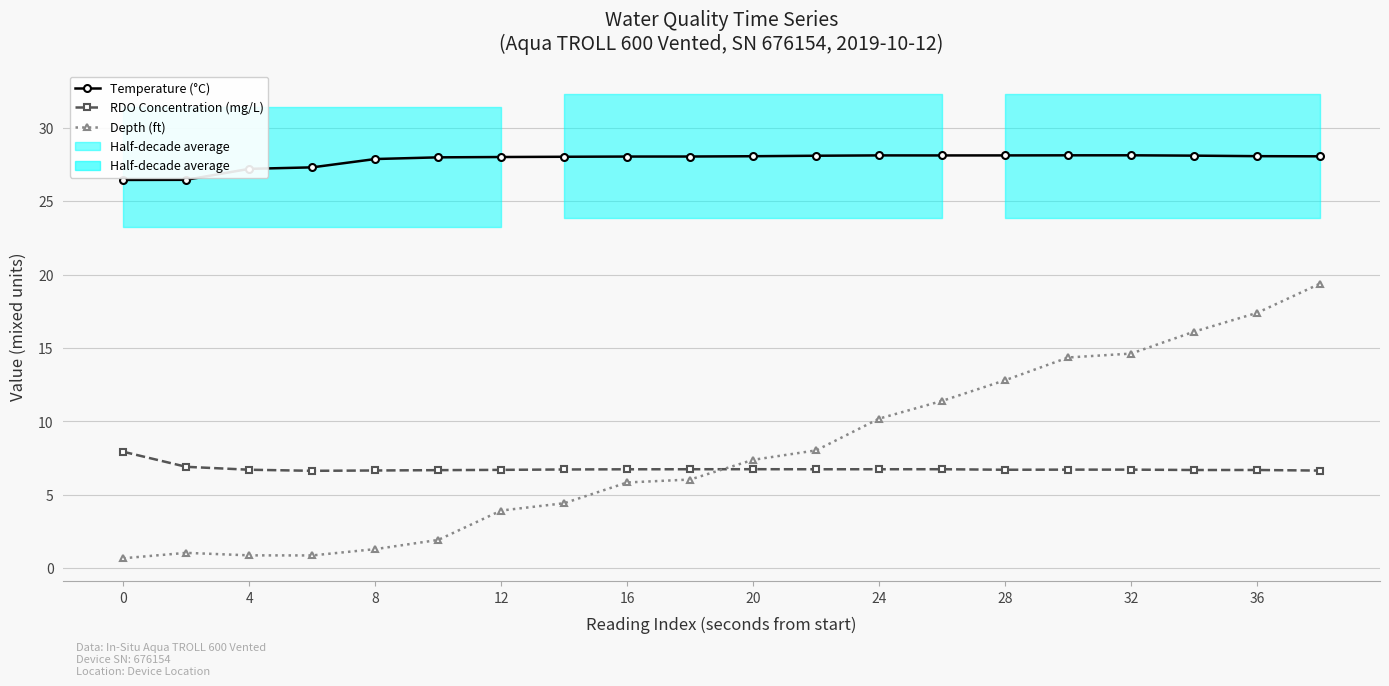

Does the chart have visible grid lines?

Yes